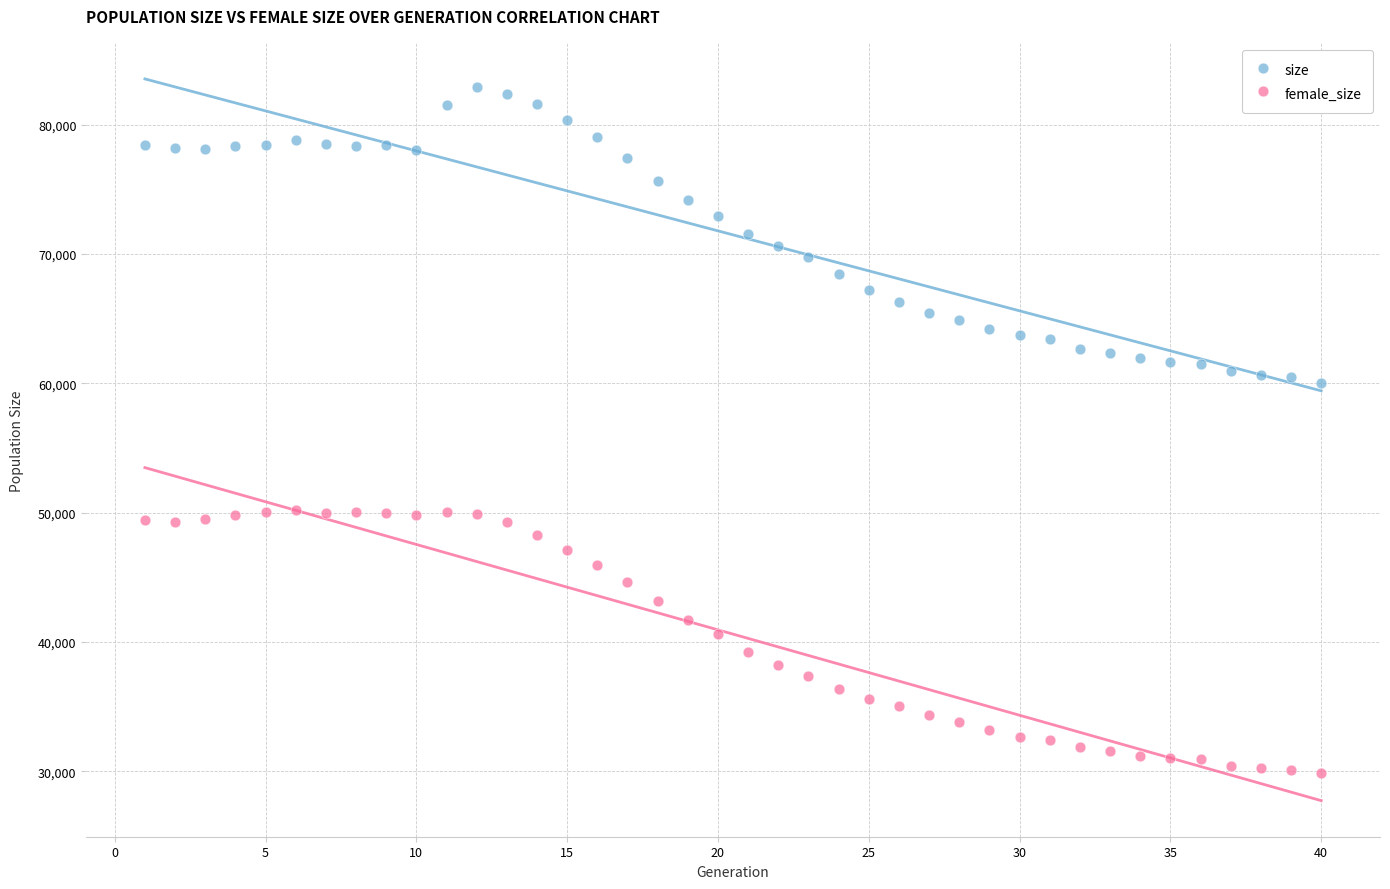

Which series has the widest spread of Y values?

size